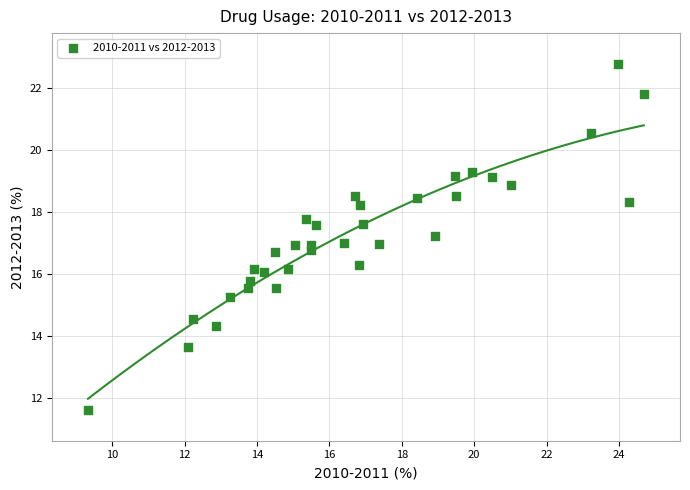

What is the range of Y values (max minus min)?

11.1